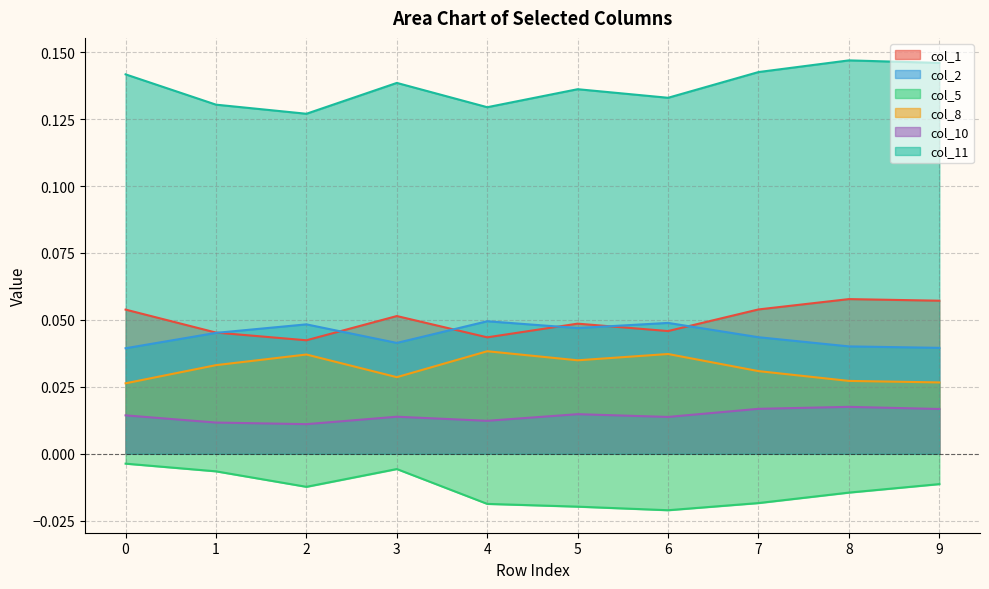

Reading right to left, extract all data points from this chart.

col_1: 9=0.1	8=0.1	7=0.1	6=0.0	5=0.0	4=0.0	3=0.1	2=0.0	1=0.0	0=0.1
col_2: 9=0.0	8=0.0	7=0.0	6=0.0	5=0.0	4=0.0	3=0.0	2=0.0	1=0.0	0=0.0
col_5: 9=-0.0	8=-0.0	7=-0.0	6=-0.0	5=-0.0	4=-0.0	3=-0.0	2=-0.0	1=-0.0	0=-0.0
col_8: 9=0.0	8=0.0	7=0.0	6=0.0	5=0.0	4=0.0	3=0.0	2=0.0	1=0.0	0=0.0
col_10: 9=0.0	8=0.0	7=0.0	6=0.0	5=0.0	4=0.0	3=0.0	2=0.0	1=0.0	0=0.0
col_11: 9=0.1	8=0.1	7=0.1	6=0.1	5=0.1	4=0.1	3=0.1	2=0.1	1=0.1	0=0.1